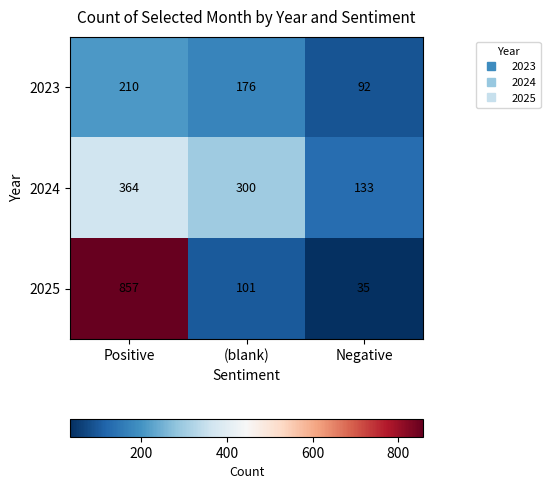

What is the average value of the 2023 series?

159